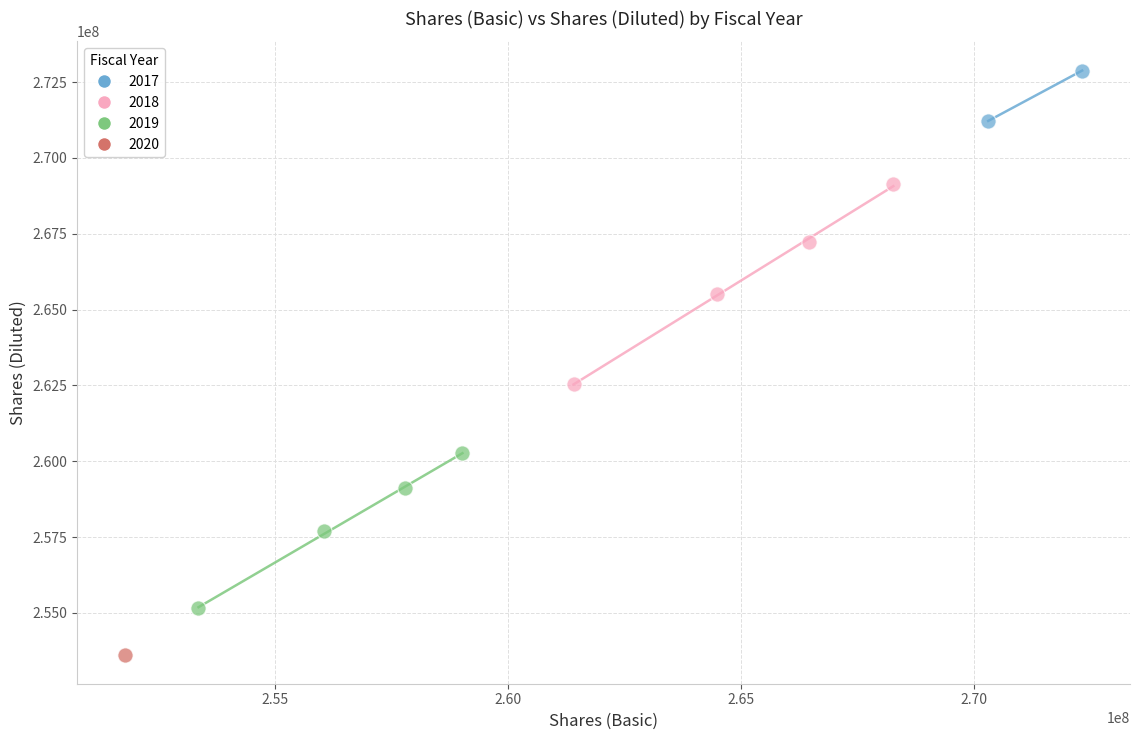

Which series reaches the maximum Y coordinate?

2017